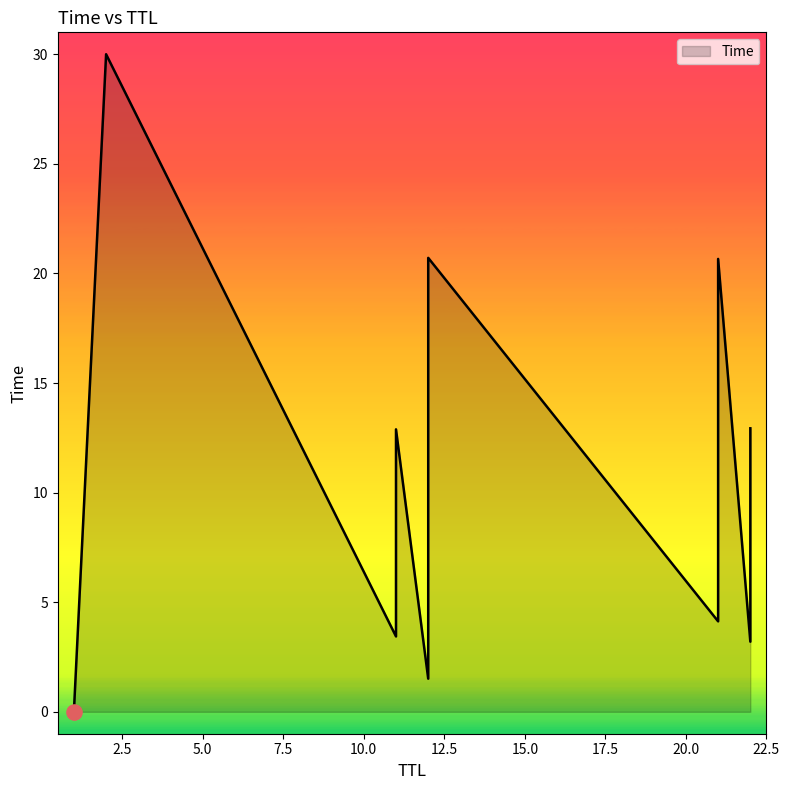

What is the ratio of the value at 21 to the value at 12?

2.7